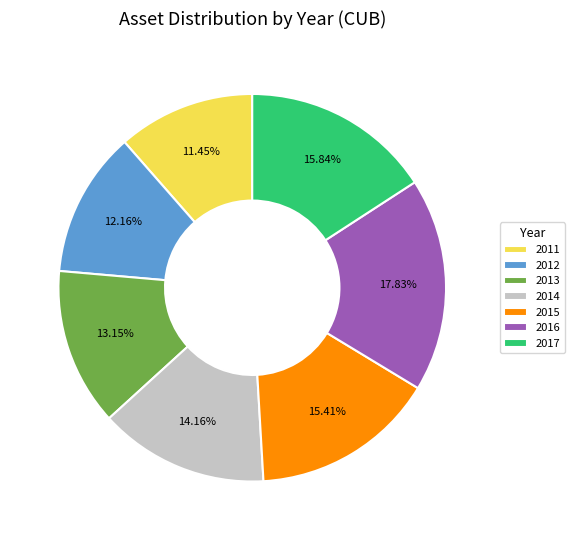

Is there any slice that represents more than half of the pie?

No